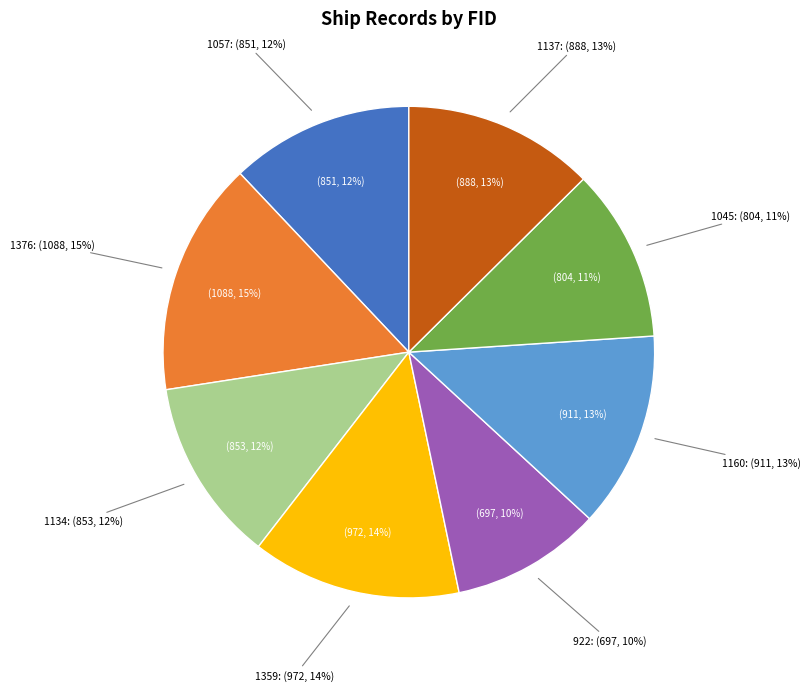

Combined, what portion of the pie is 1134 and 1045?

23.5%